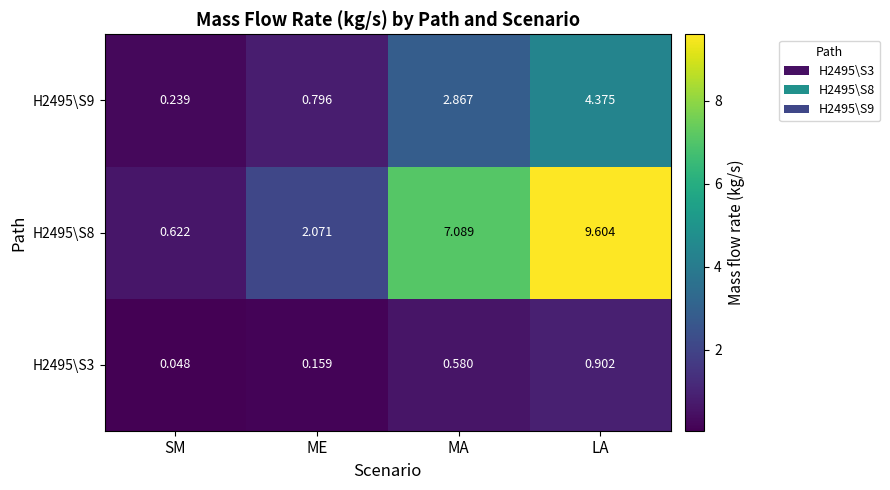

Rank the categories by H2495\S8 value from lowest to highest.

SM, ME, MA, LA